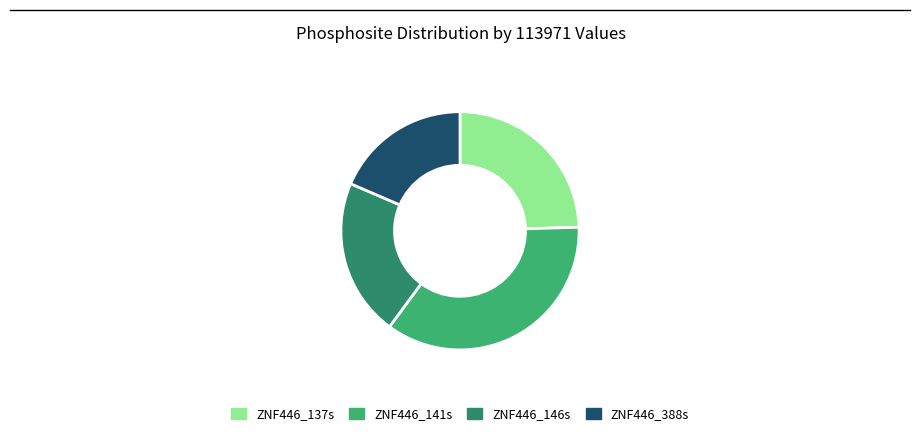

Is it true that ZNF446_141s is 36% of the pie?

True